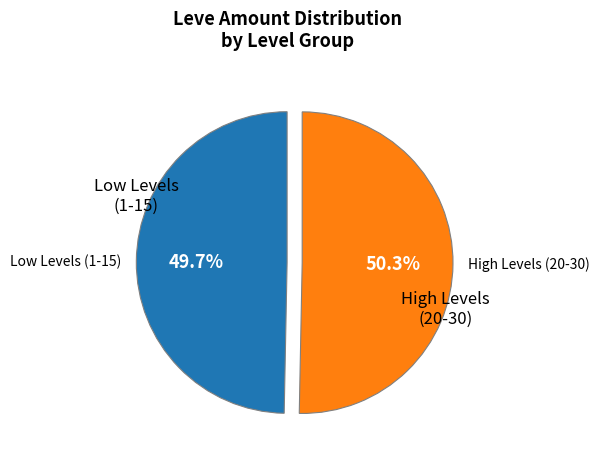

Is it true that Level 15 is 11% of the pie?

False